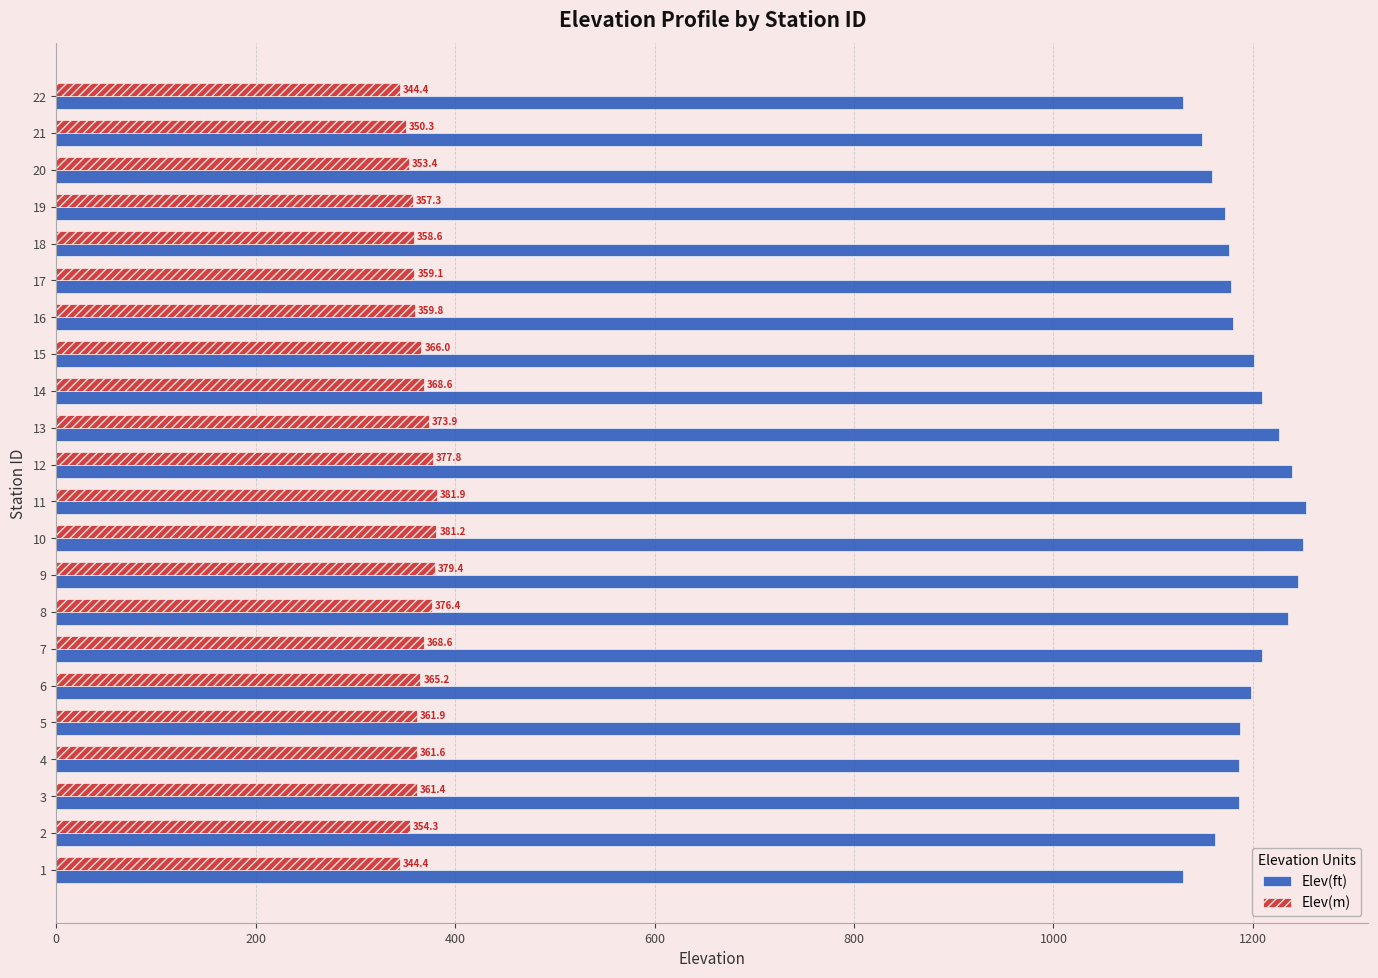

List the series in order of their overall mean, lowest first.

Elev(m), Elev(ft)